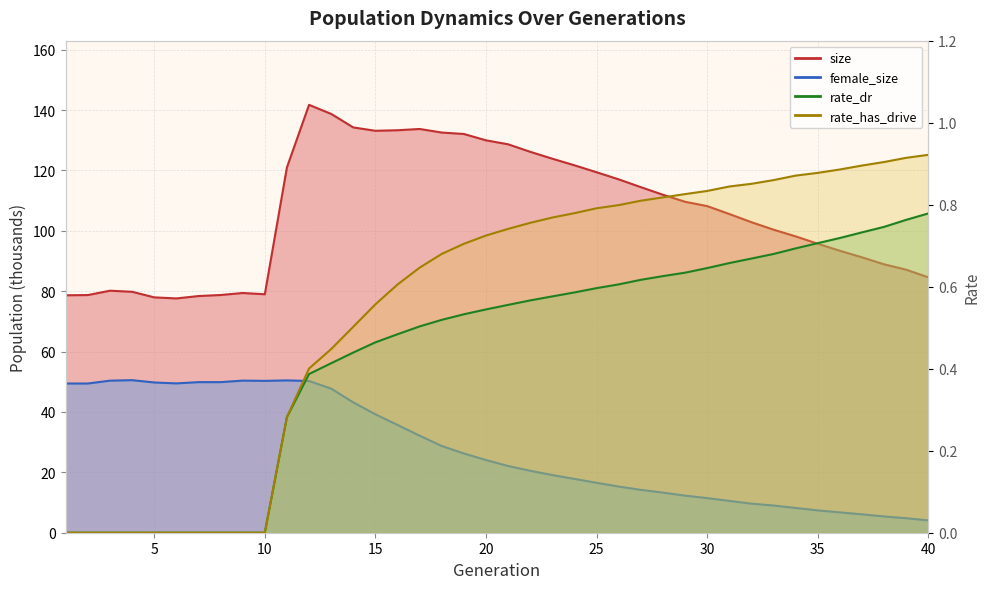

Does the chart have visible grid lines?

Yes